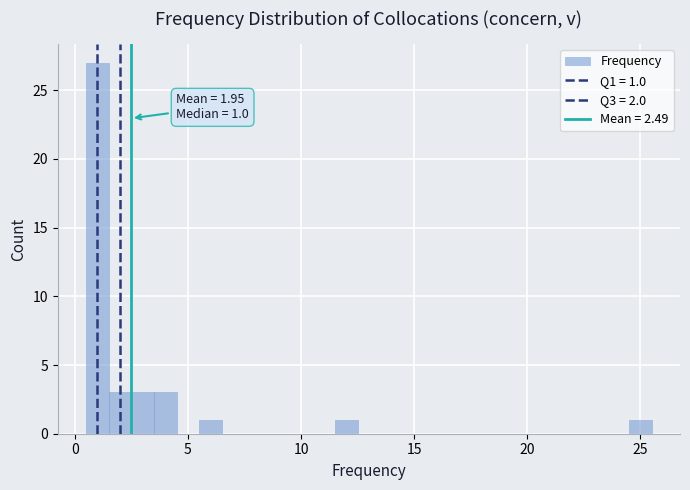

Read against the x-axis, roughly where is the centre of the tallest bar?

1.0